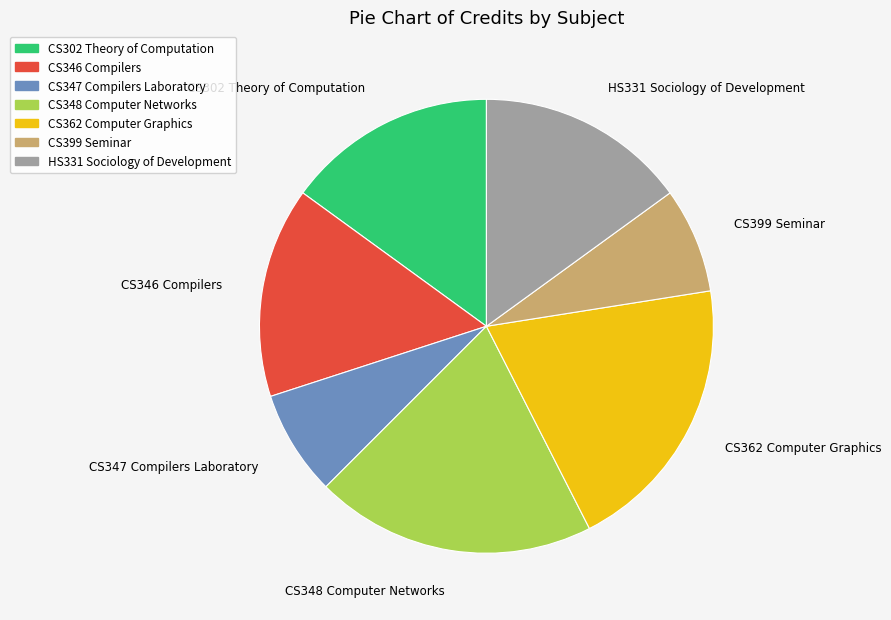

Is the sum of CS346 Compilers and CS348 Computer Networks greater than half?

No